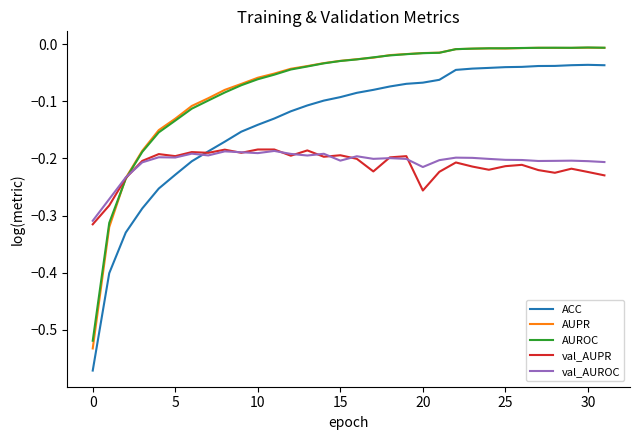

Which series has the widest spread of values?

ACC